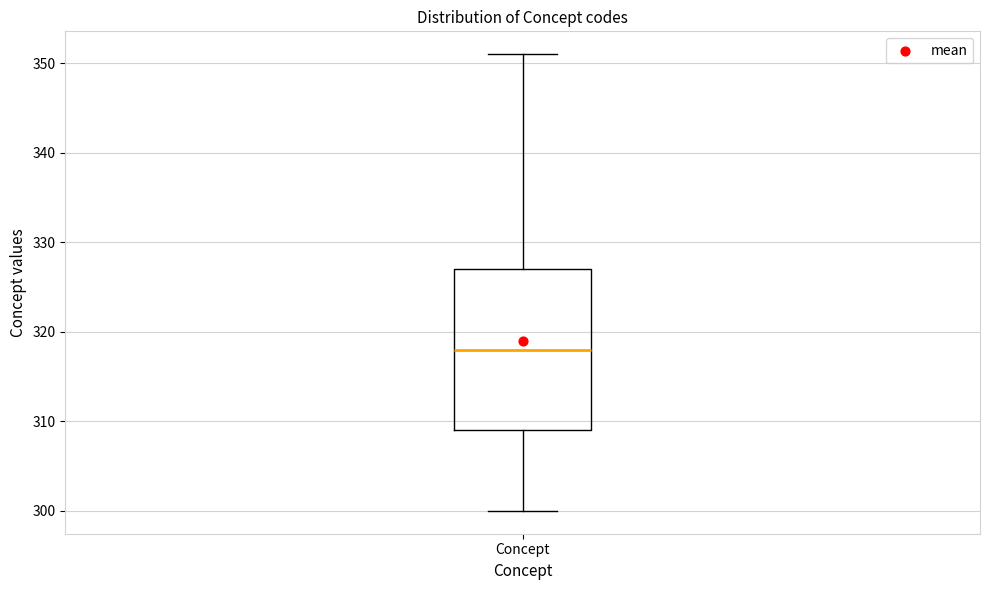

Where does the upper whisker of the box for Concept end on the y-axis? The values are not printed on the chart, so give them approximately, as read against the axis.

351